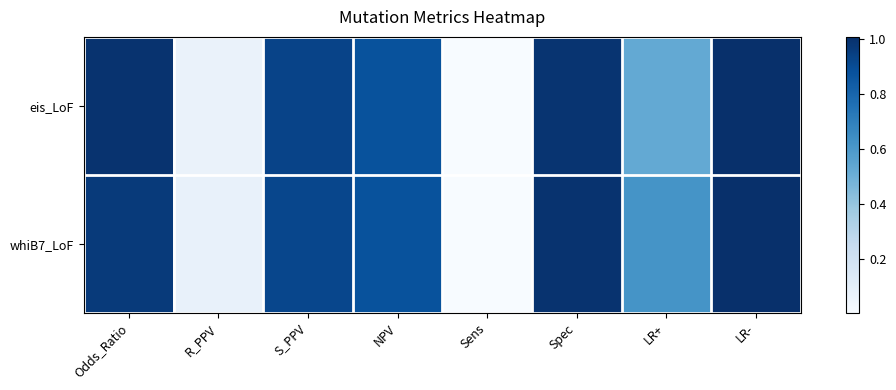

Reading left to right, transcribe all the data shown in this chart.

eis_LoF: Odds_Ratio=1.0	R_PPV=0.1	S_PPV=0.9	NPV=0.9	Sens=0.0	Spec=1.0	LR+=0.5	LR-=1.0
whiB7_LoF: Odds_Ratio=1.0	R_PPV=0.1	S_PPV=0.9	NPV=0.9	Sens=0.0	Spec=1.0	LR+=0.6	LR-=1.0